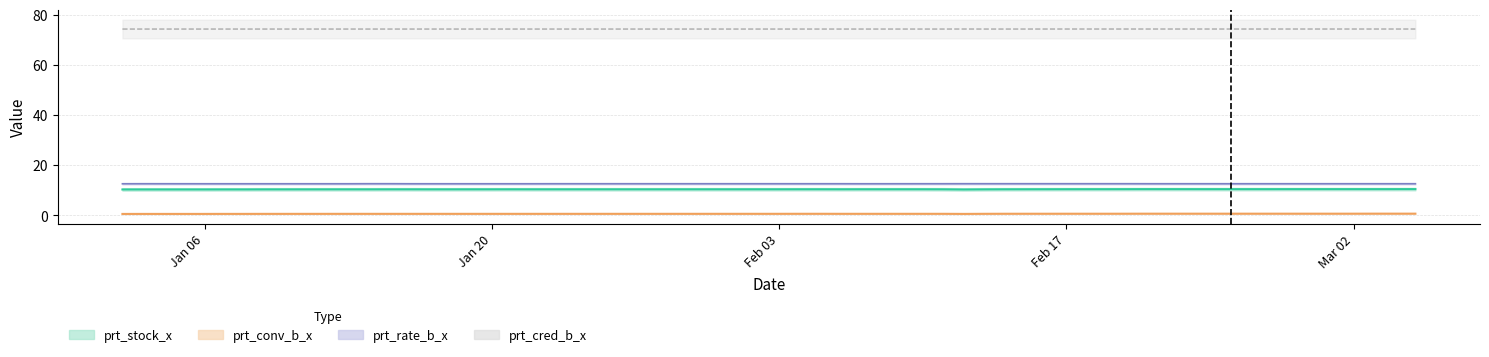

Which label corresponds to the smallest value in the chart?

2020-01-02